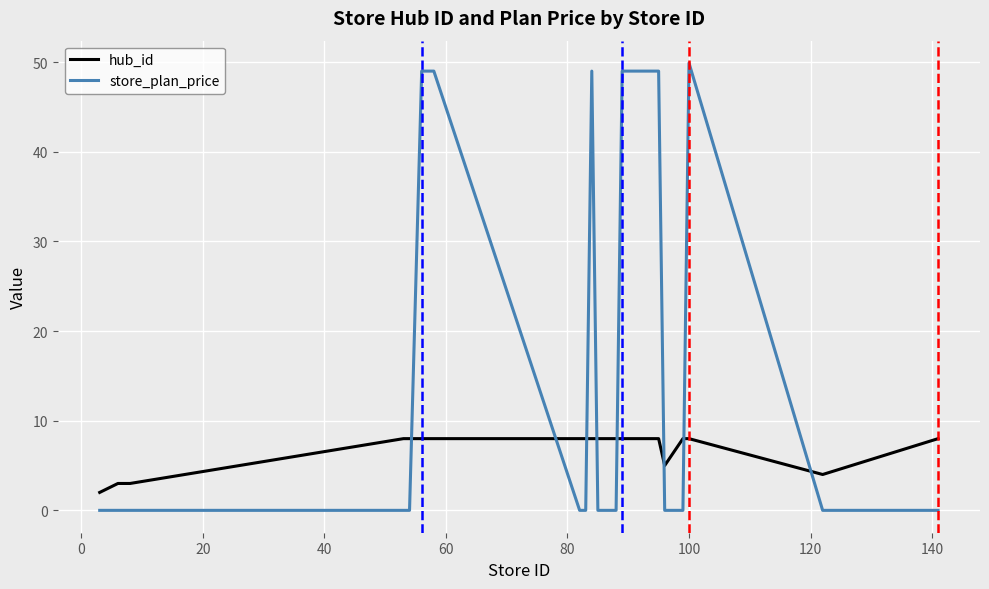

True or false: hub_id and store_plan_price intersect in this chart.

True